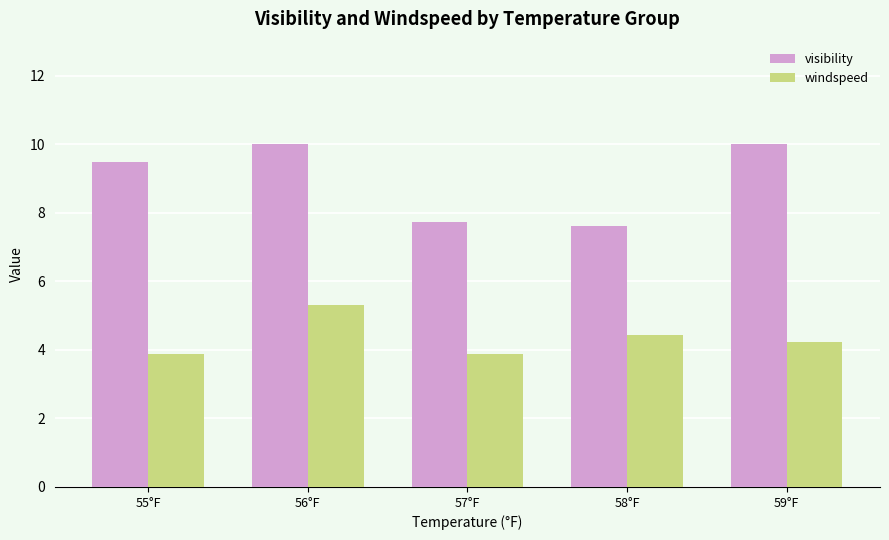

The value of visibility at 59°F is 3.7. True or false?

False